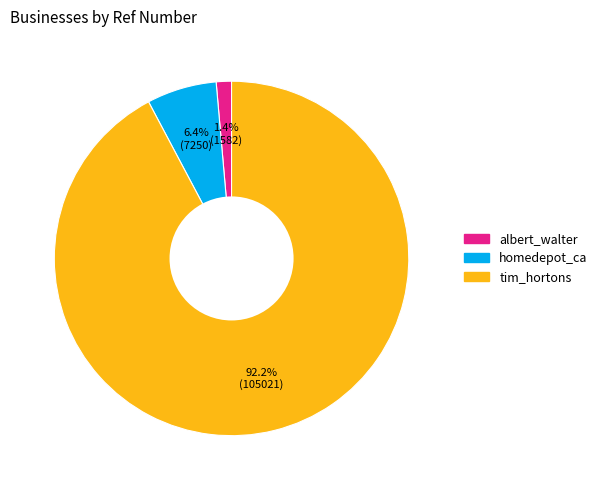

How much of the chart is everything except albert_walter?

98.6%